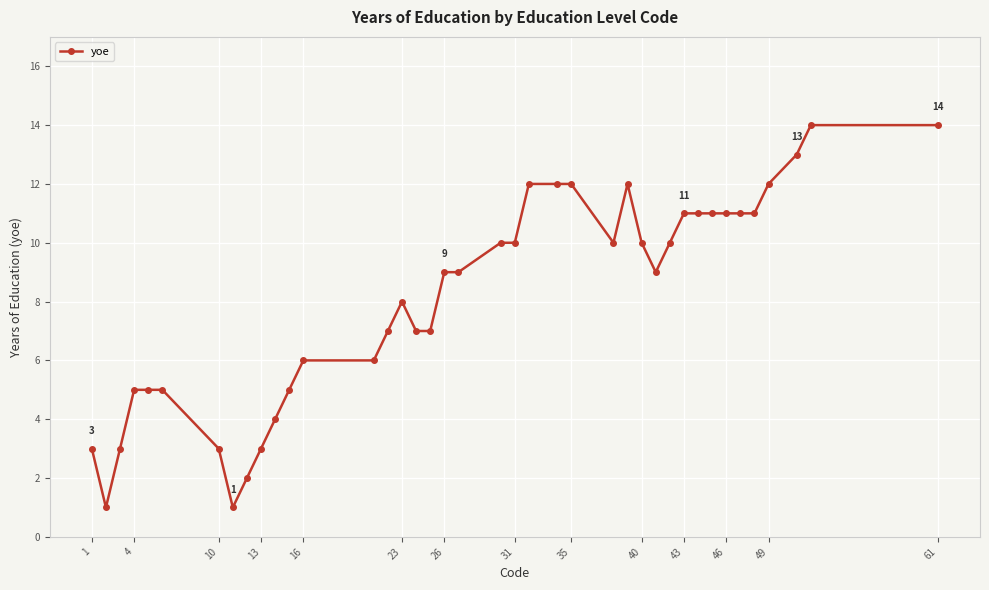

What is the difference between the maximum and minimum values?

13